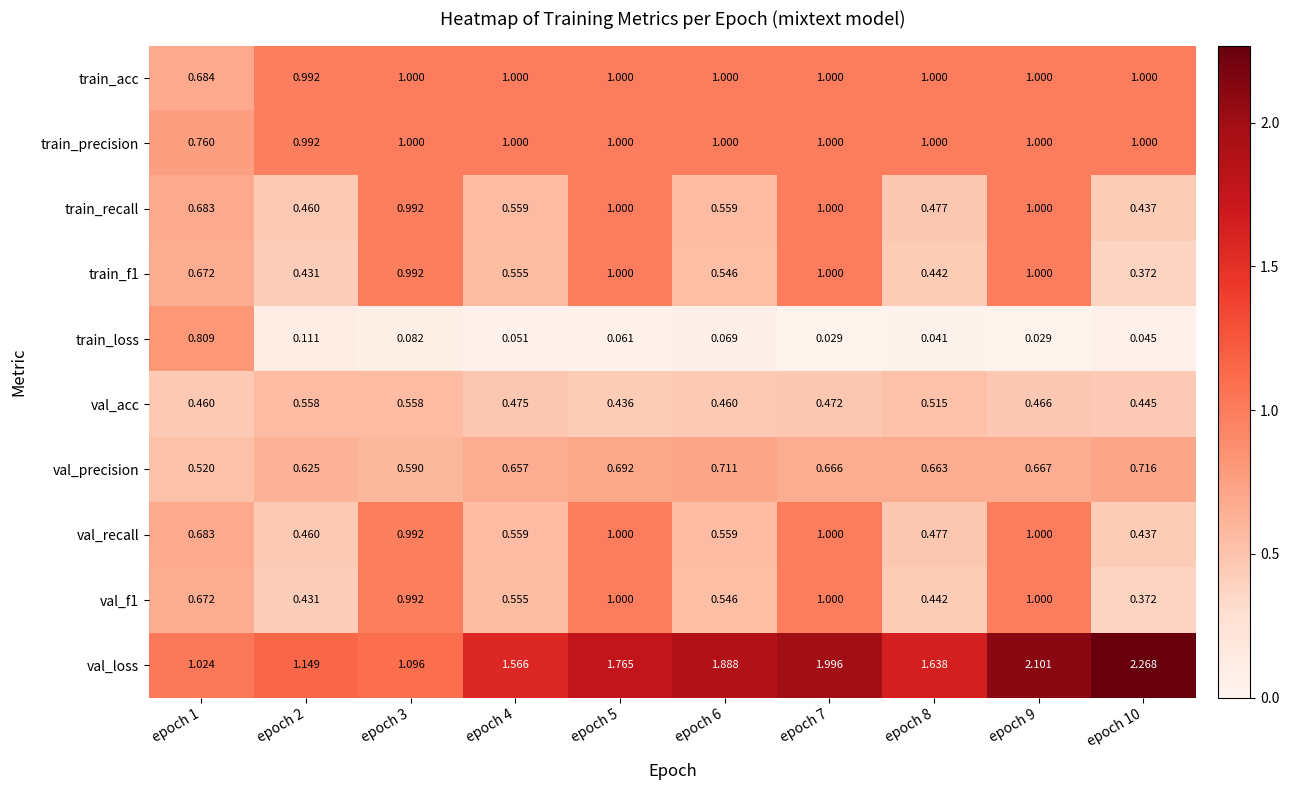

Which series has the largest total across all categories?

val_loss